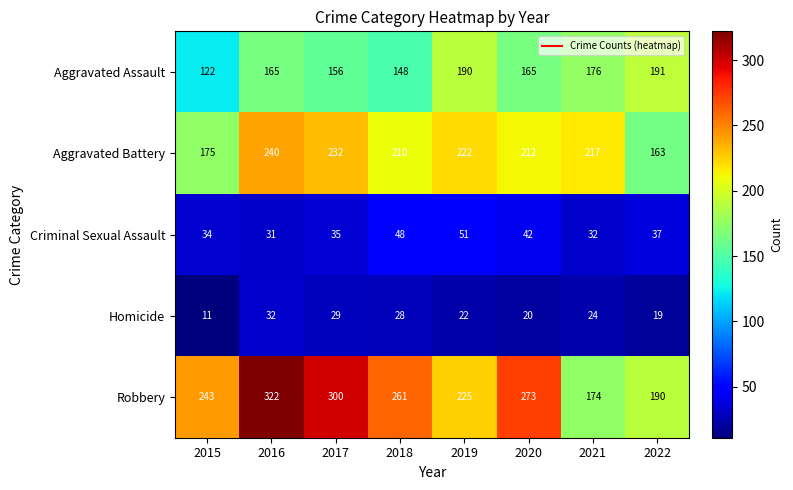

Which category has the lowest value in the Aggravated Assault series?

2015